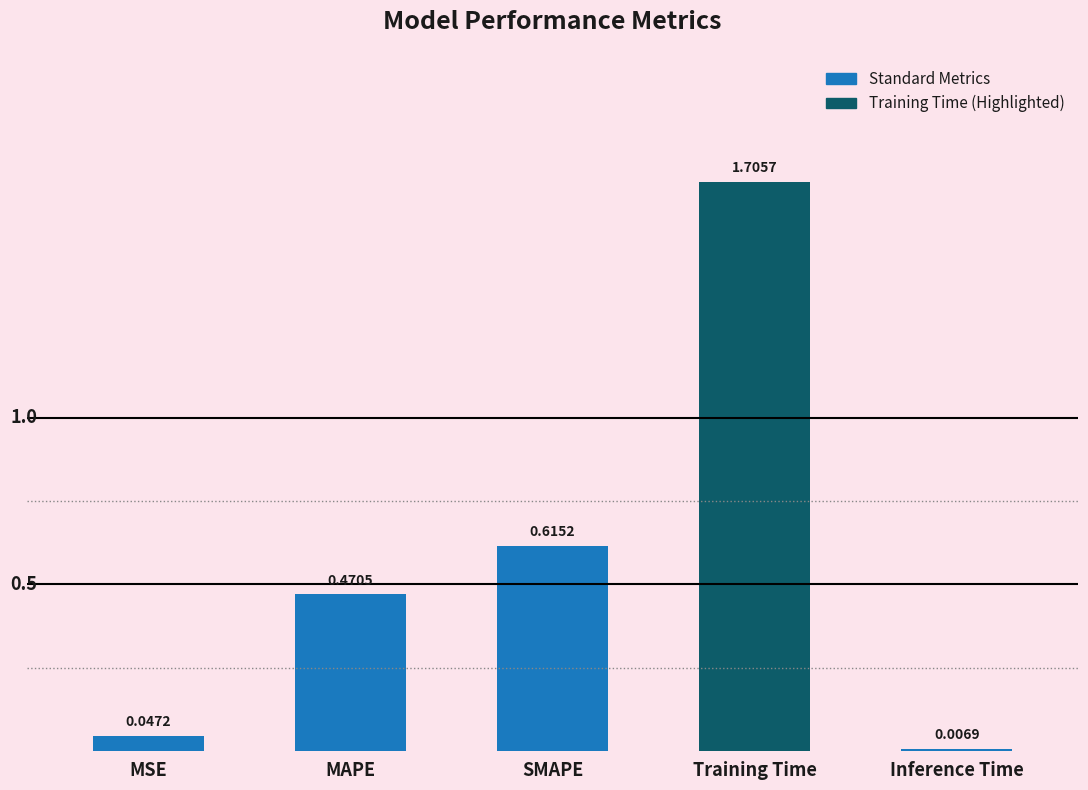

What is the label of the 3rd bar from the left?

SMAPE